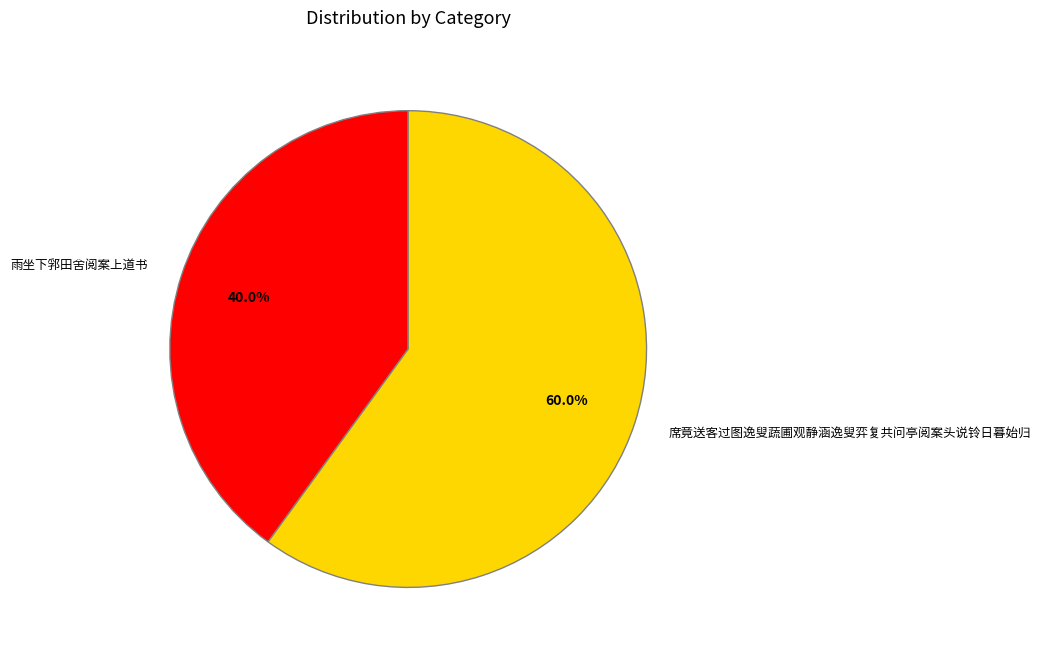

Which has a higher value, 雨坐下郛田舍阅案上道书 or 席竟送客过图逸叟蔬圃观静涵逸叟弈复共问亭阅案头说铃日暮始归?

席竟送客过图逸叟蔬圃观静涵逸叟弈复共问亭阅案头说铃日暮始归